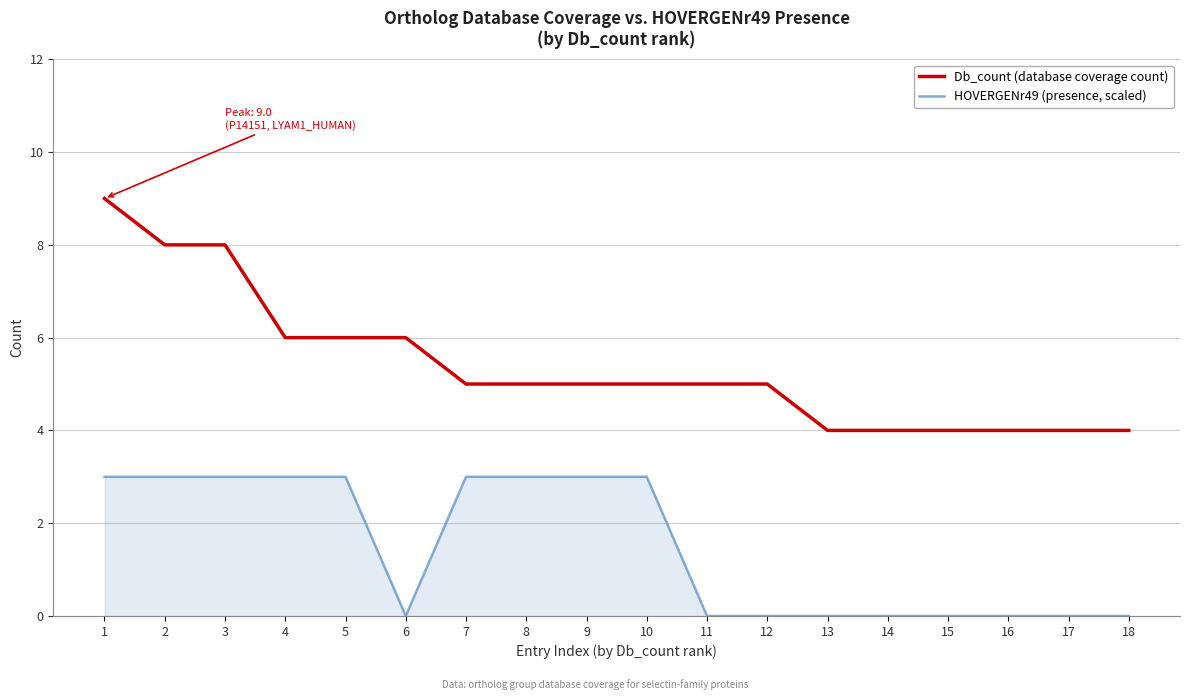

What is the difference between the maximum and minimum values in the Db_count (database coverage count) series?

5